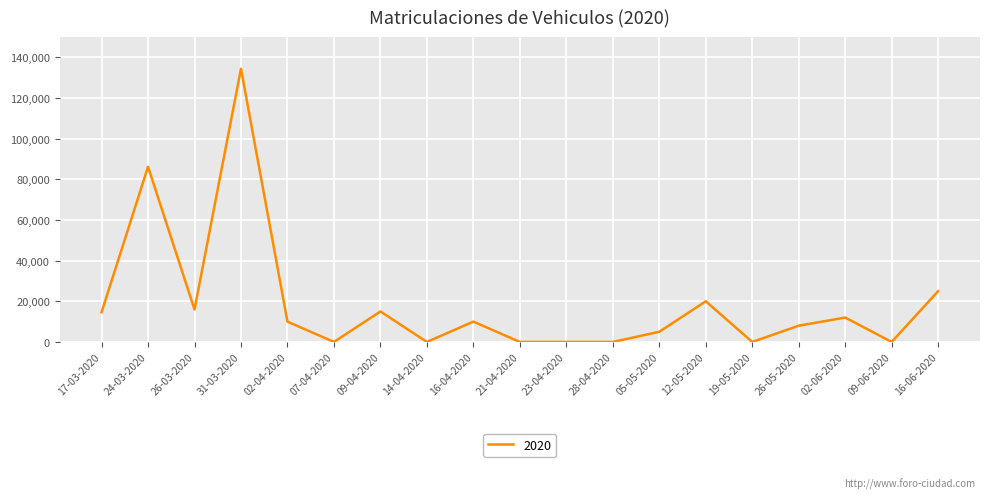

Between 31-03-2020 and 17-03-2020, which is larger?

31-03-2020